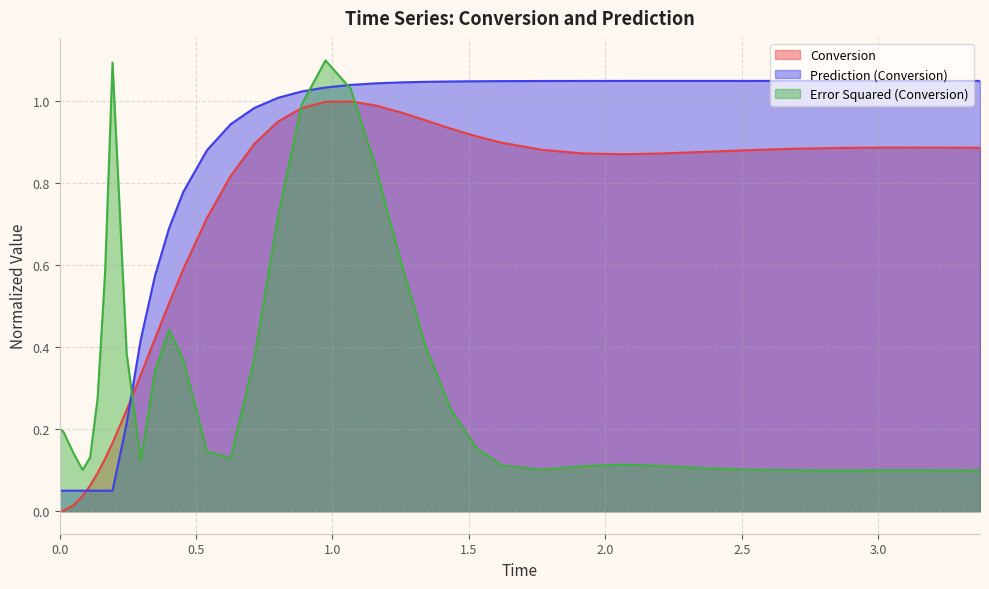

What is the value of the Conversion point at the 12th from the left?

0.2